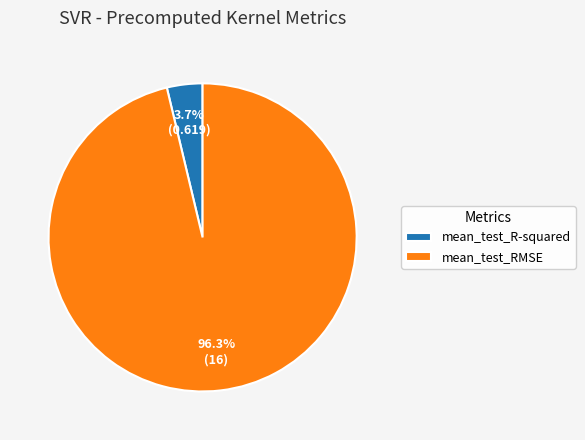

To the nearest percent, what portion does mean_test_R-squared represent?

4%